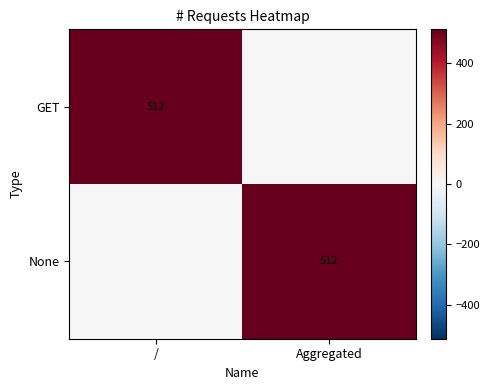

The value of GET at / is 512. True or false?

True